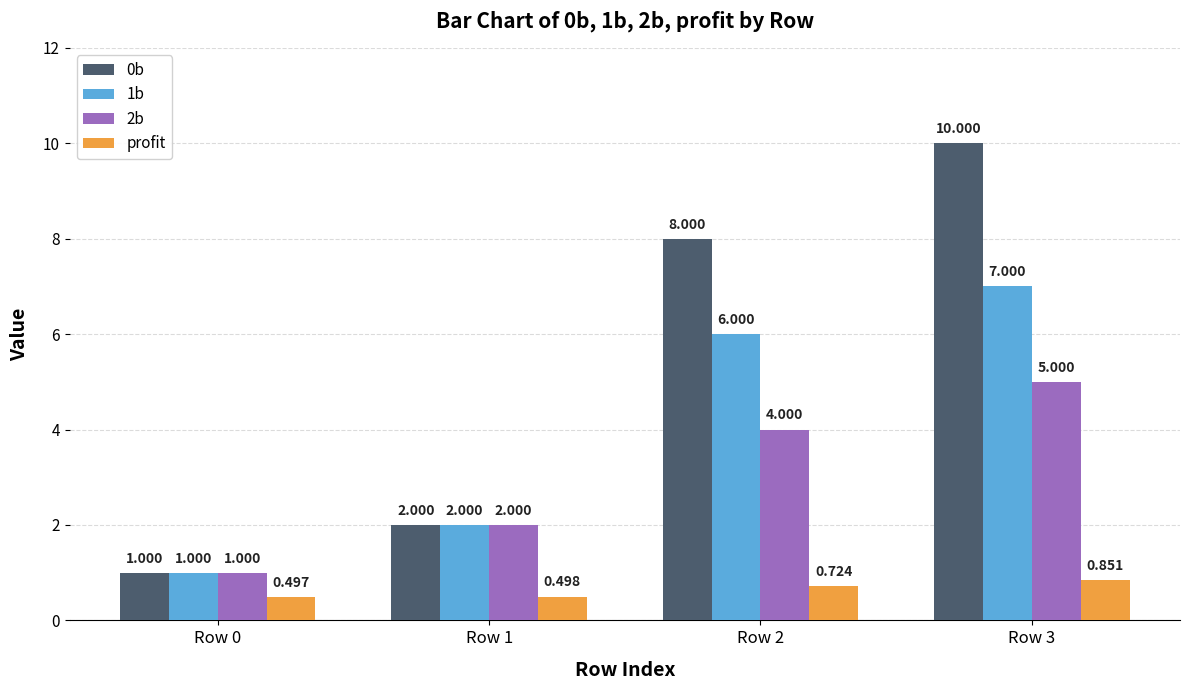

List the labels in order of 1b value, smallest first.

Row 0, Row 1, Row 2, Row 3